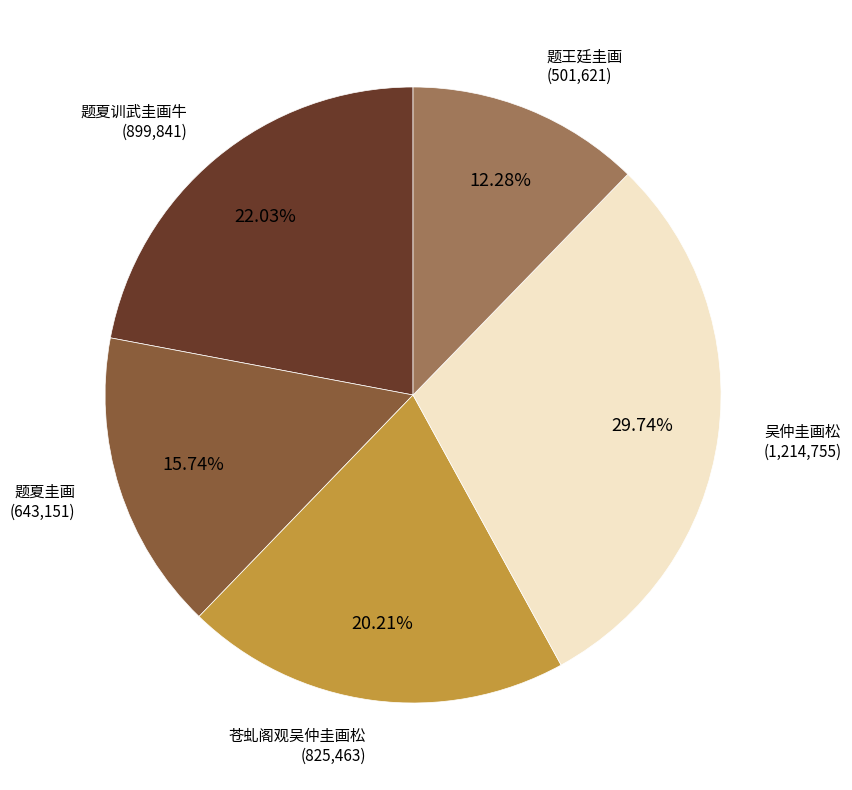

Is there a majority slice in this chart?

No